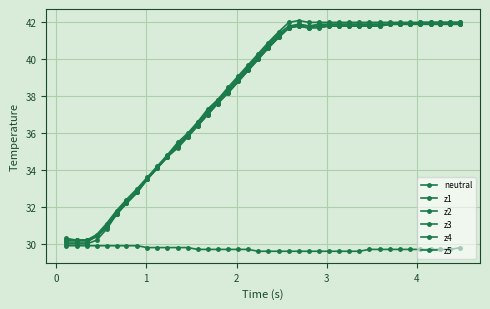

How many lines are shown in the chart?

6